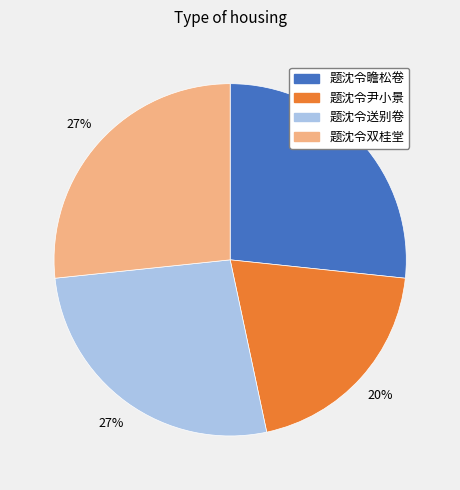

True or false: 题沈令双桂堂 accounts for 27% of the total.

True